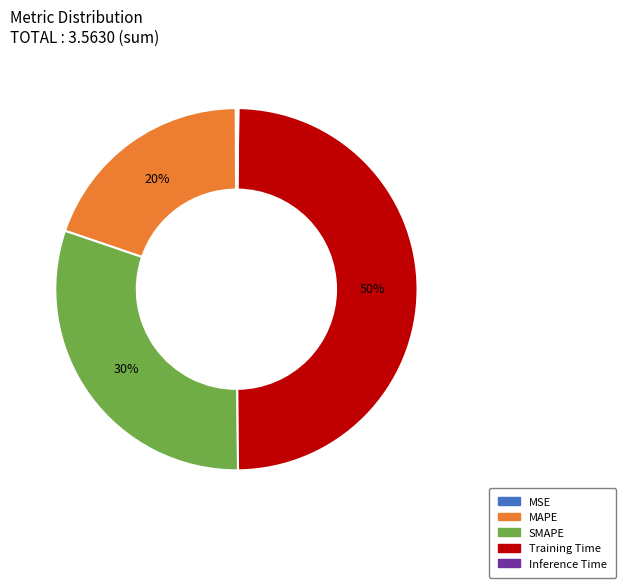

Does SMAPE account for over 50% of the chart?

No